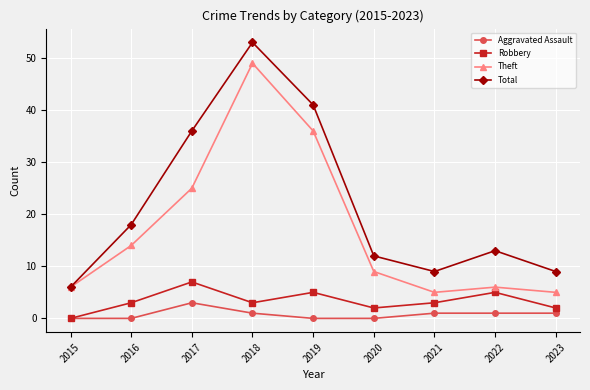

True or false: Total and Robbery cross at least once.

False